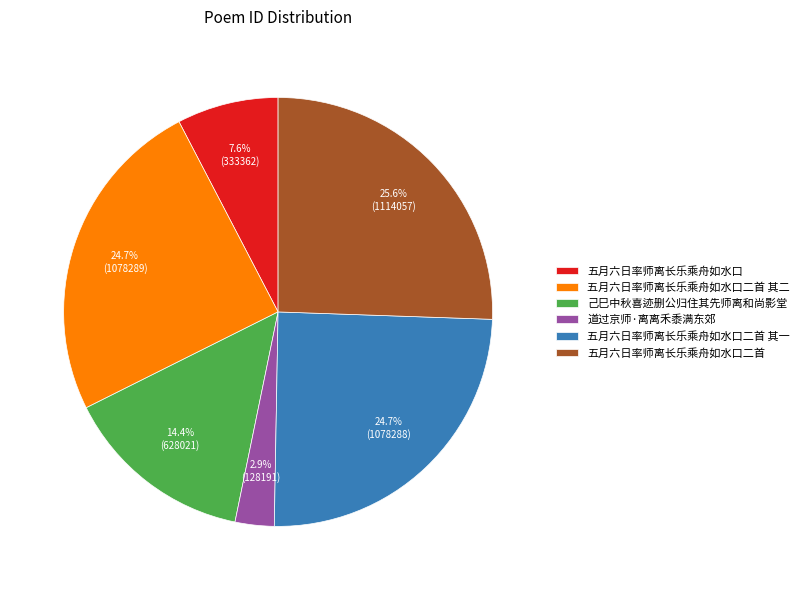

How many slices are in this pie chart?

6